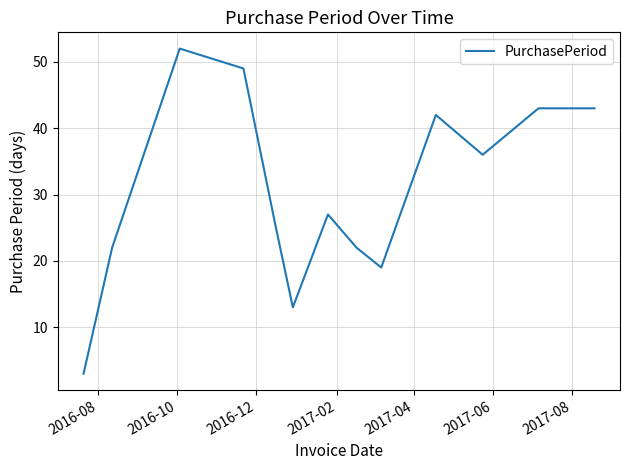

What is the difference between the maximum and minimum values?

49